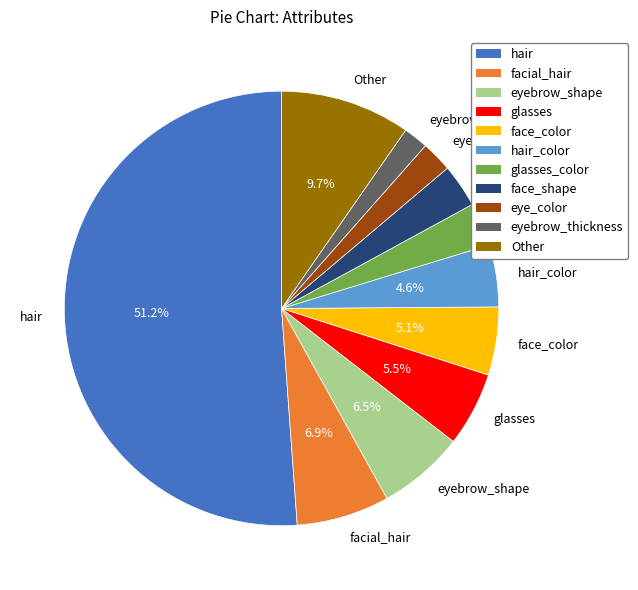

What is the ratio of the value at Other to the value at glasses_color?

3.0